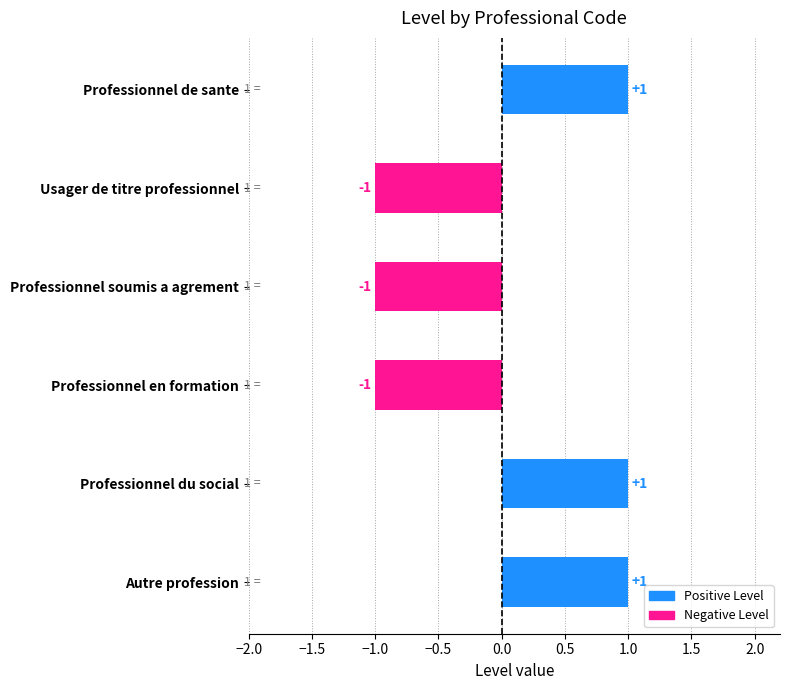

What is the smallest value displayed?

-1